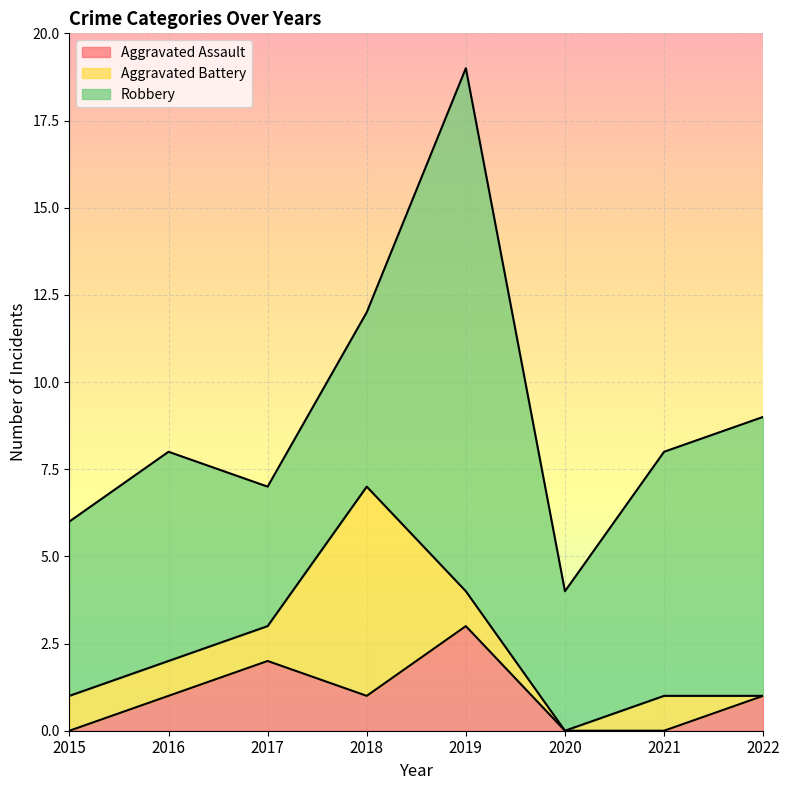

True or false: Aggravated Assault has more than 1 interior local peaks.

True